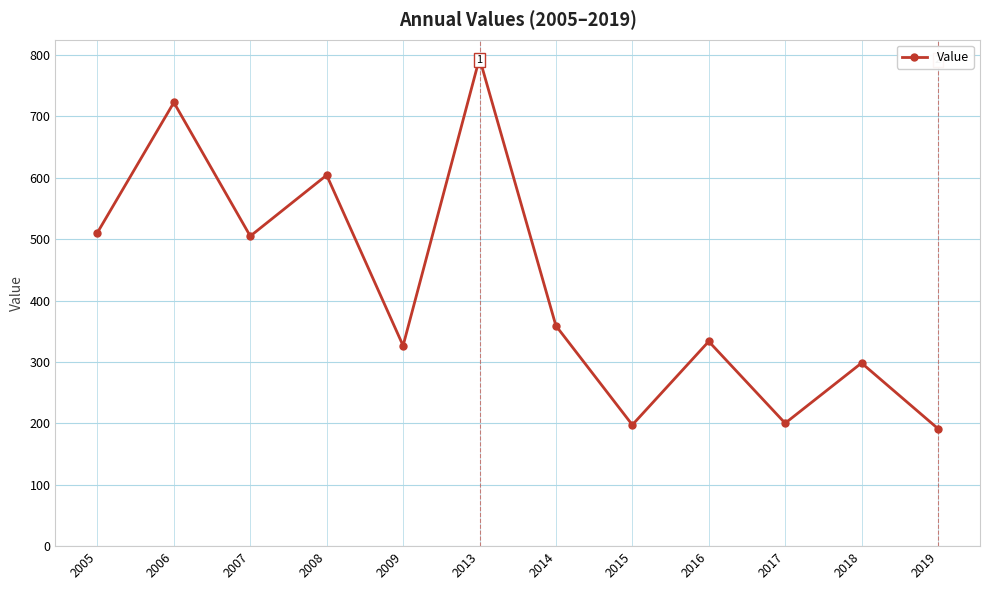

What is the ratio of the value at 2018 to the value at 2009?

0.9